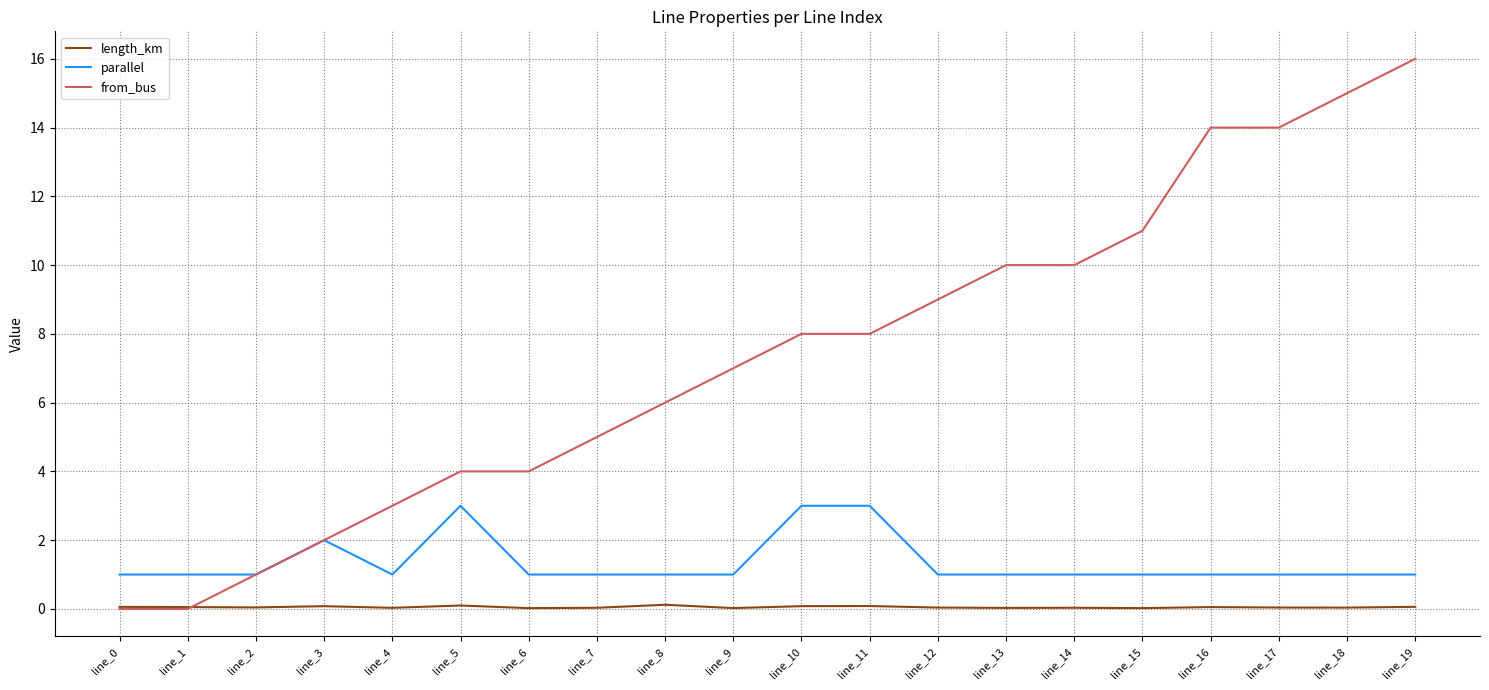

True or false: parallel and length_km cross at least once.

False